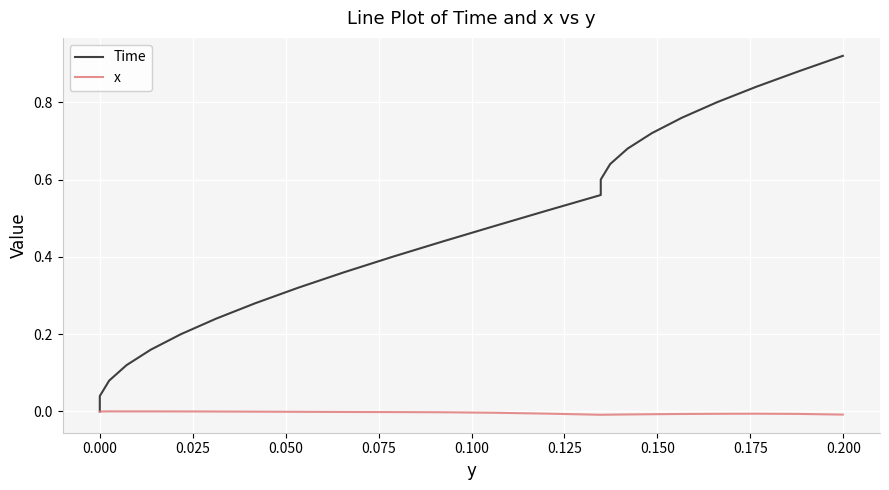

True or false: Time and x intersect in this chart.

False